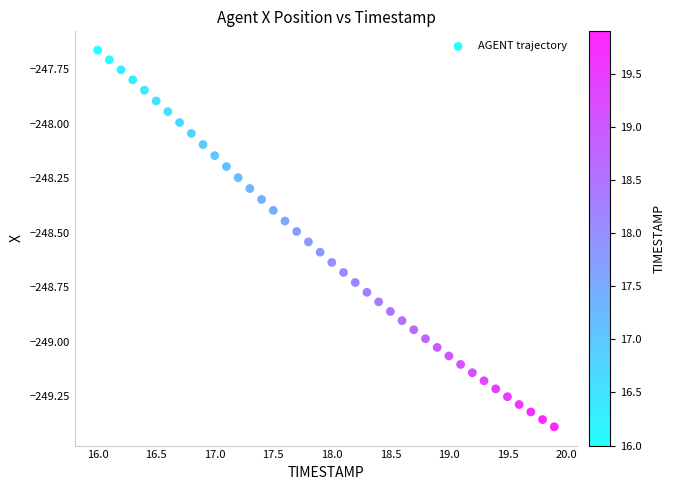

What is the range of X values (max minus min)?

3.9